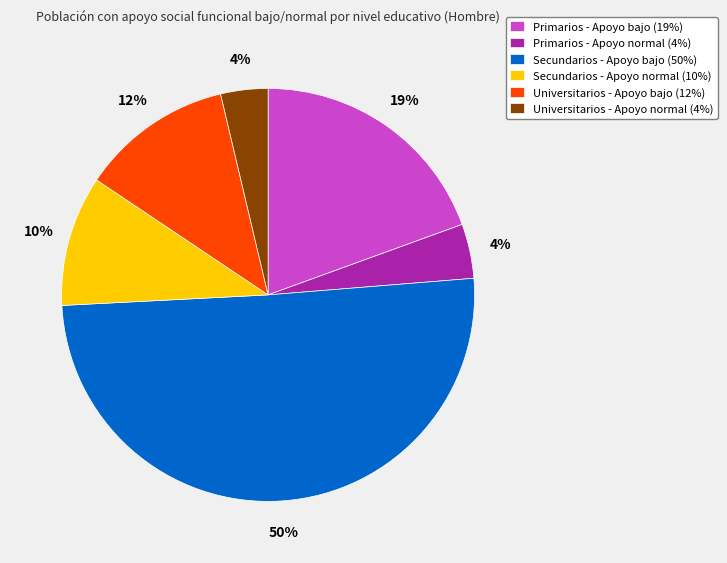

The Secundarios - Apoyo bajo slice represents 50% of the pie. True or false?

True